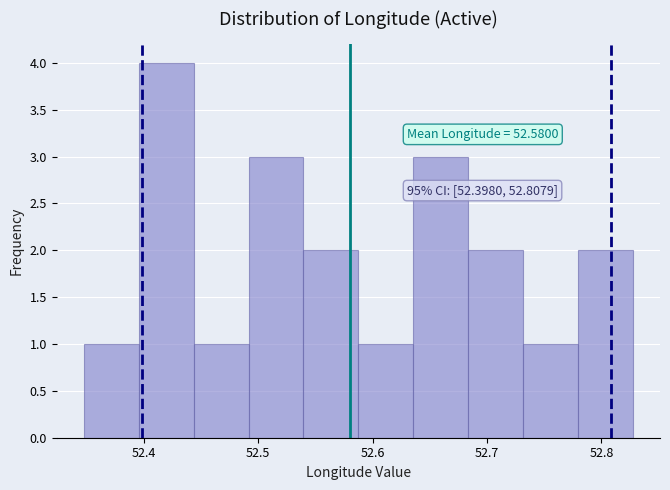

Over which range of the x-axis is the bar tallest?

52.40 to 52.44